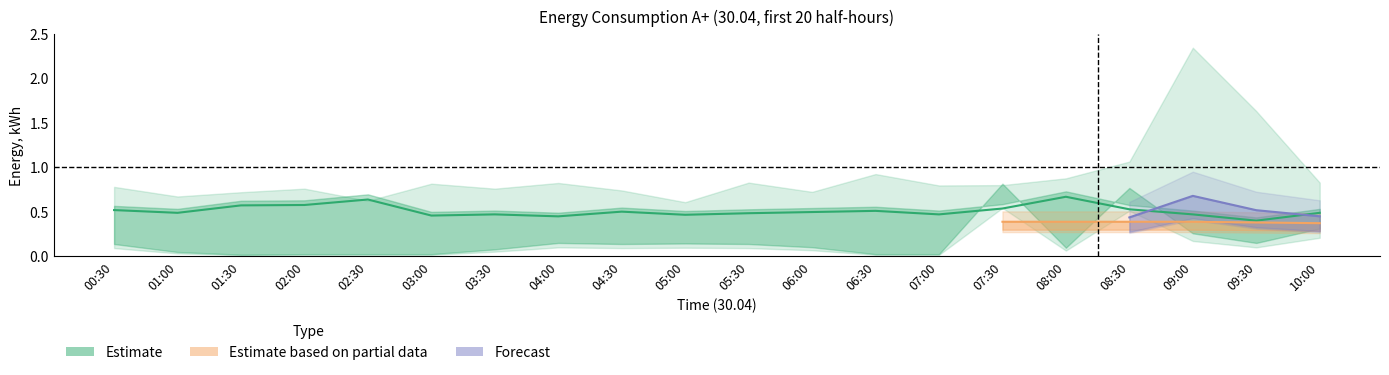

What is the label of the 2nd point from the right?

09:30